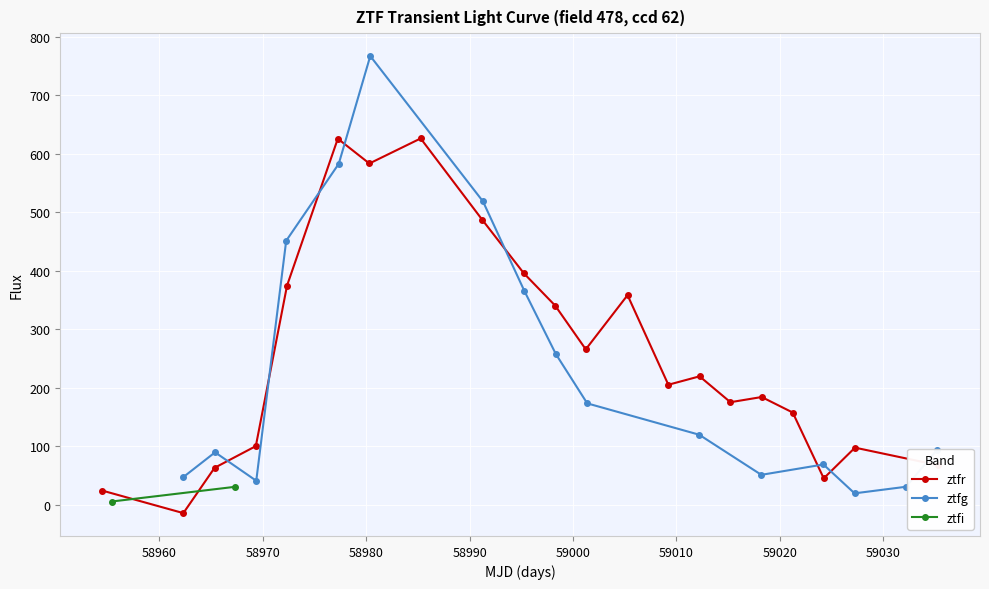

Rank the series at 25 from lowest to highest value.

ztfg, ztfi, ztfr